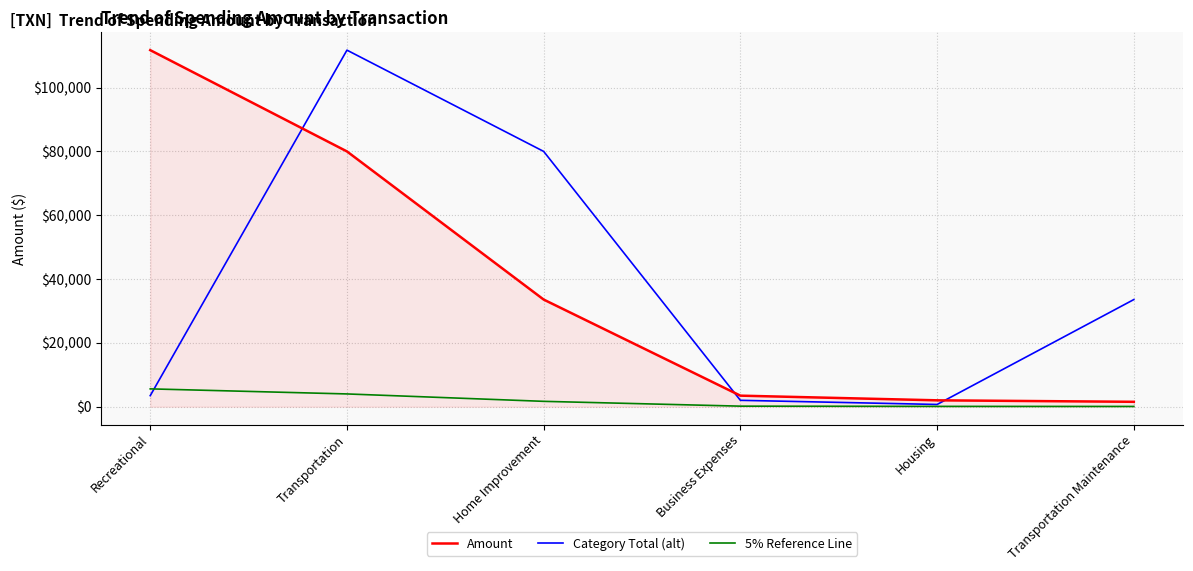

How many lines are shown in the chart?

3